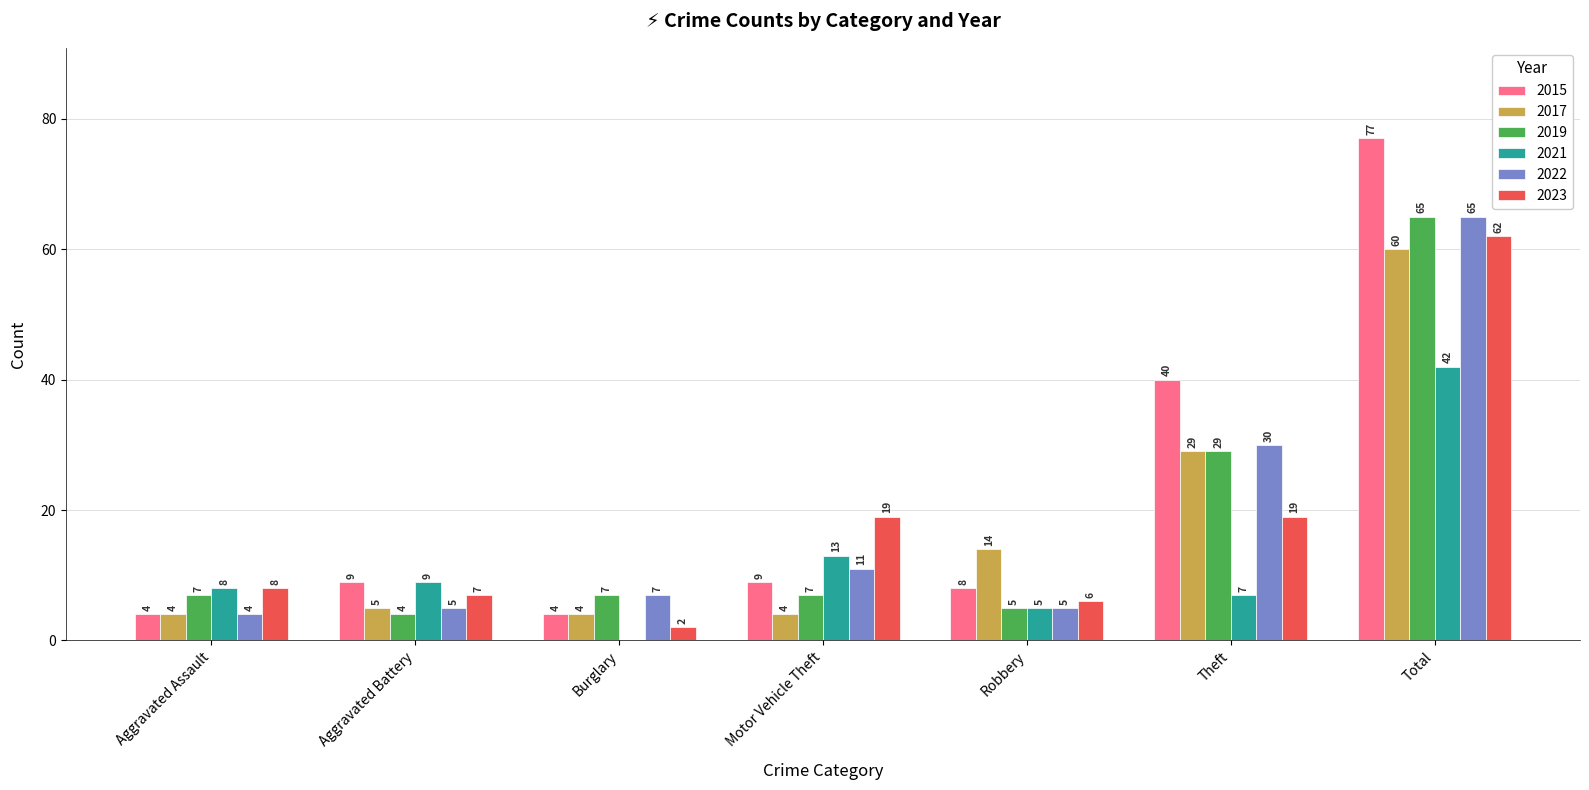

How many distinct data groups are displayed?

6